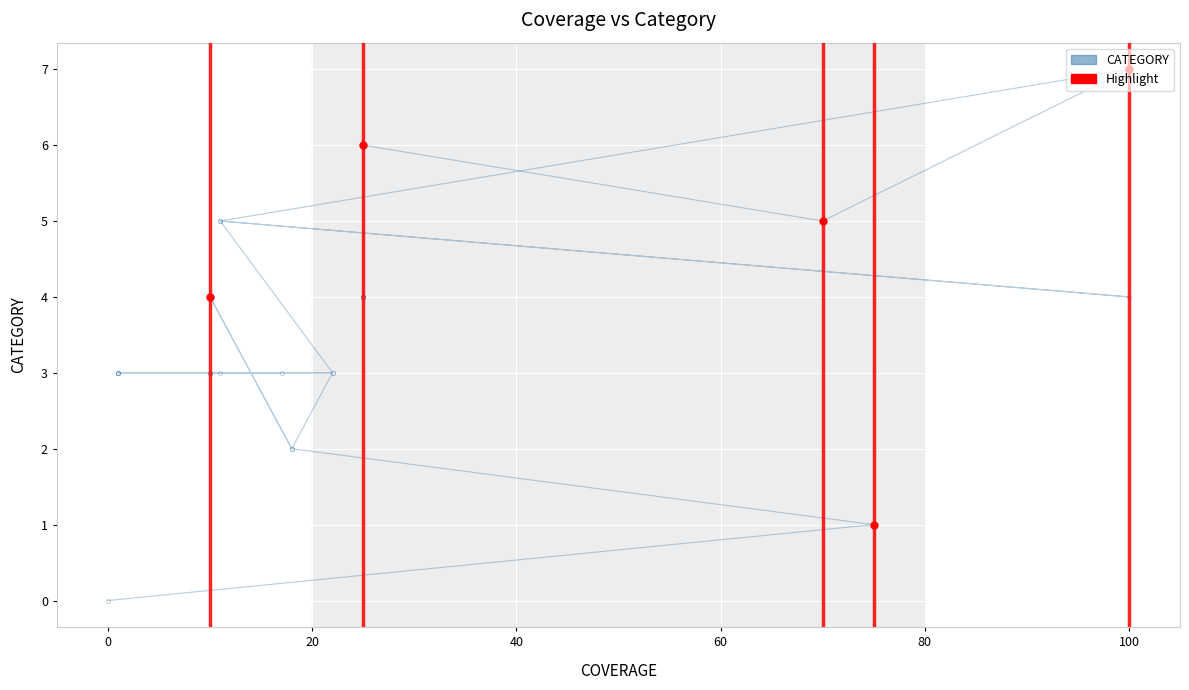

What is the value of the 11th point from the left?

3